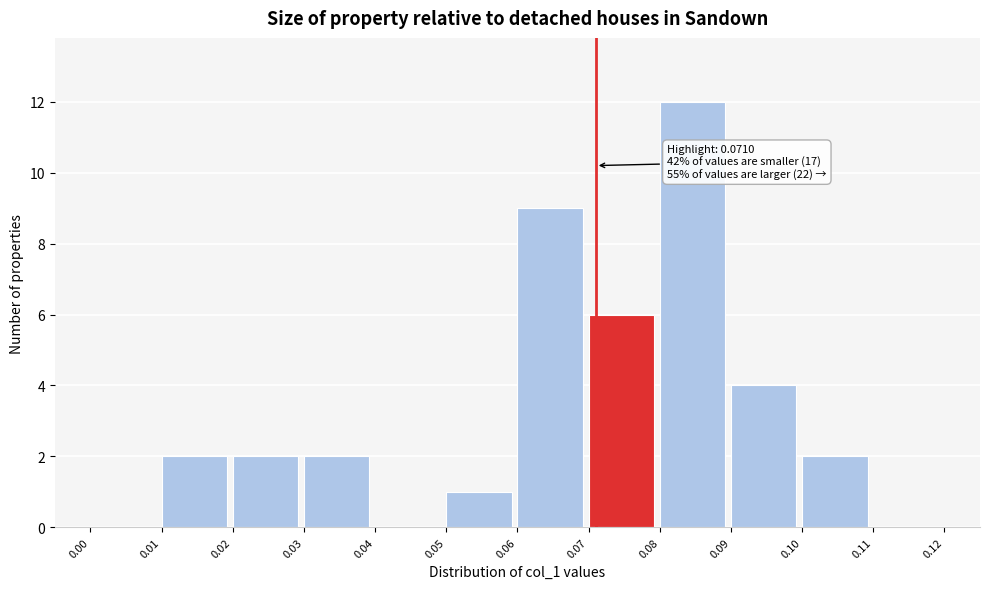

Over which range of the x-axis is the bar tallest?

0.08 to 0.09